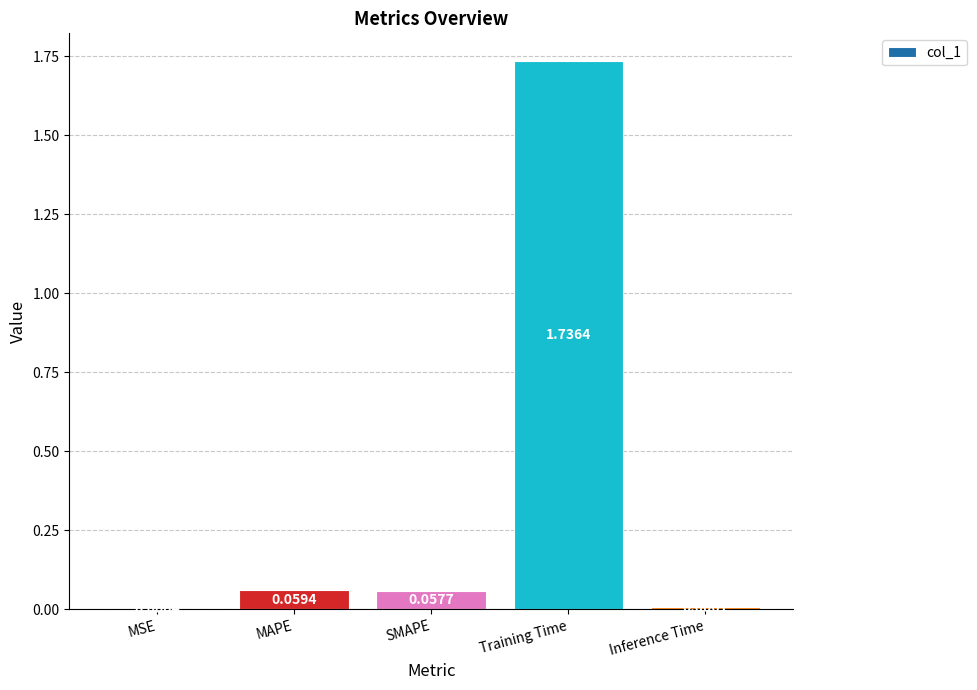

What is the sum of all values?

1.9